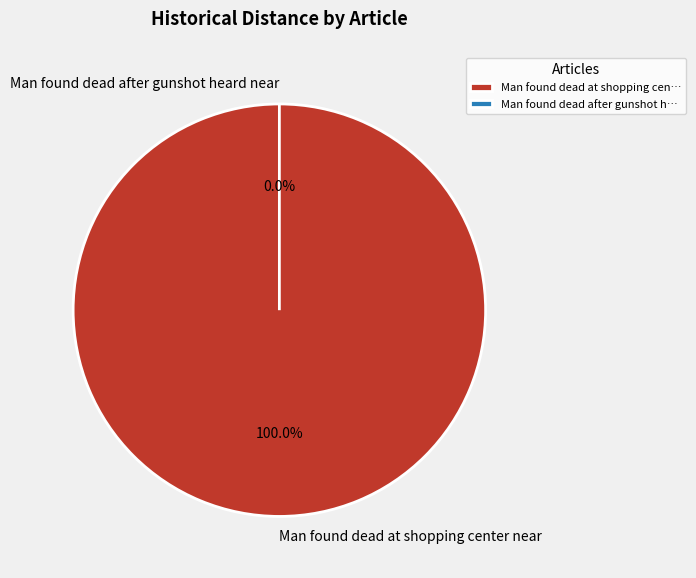

Does Man found dead at shopping center near account for over 50% of the chart?

Yes